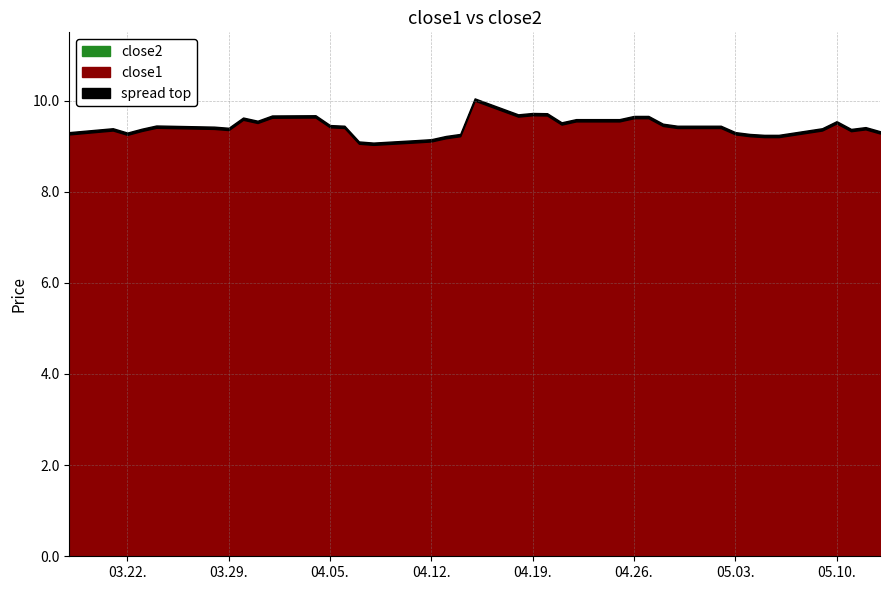

The close2 series shows 5.2 at 1. True or false?

True